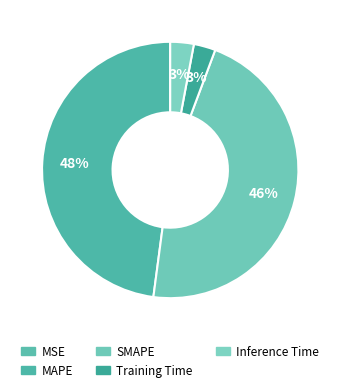

To the nearest percent, what is the difference between the Inference Time and MAPE slice percentages?

45%